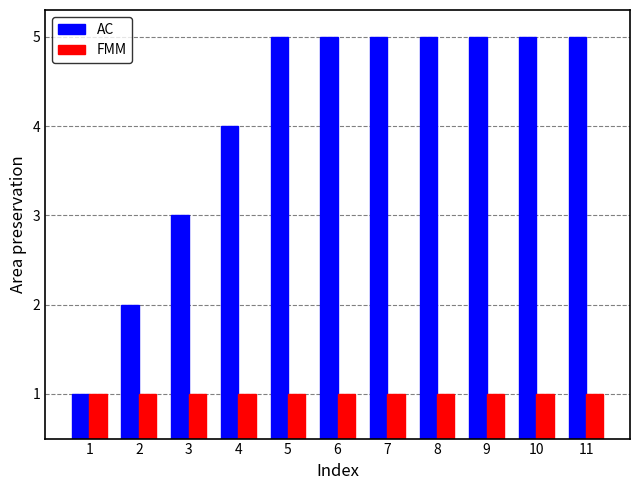

The FMM series shows 1 at 5. True or false?

True